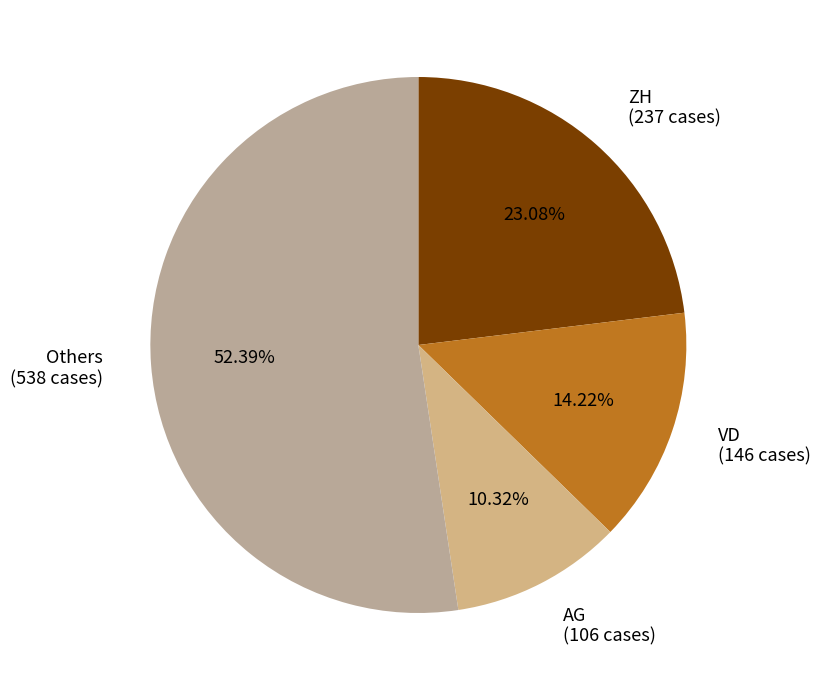

Which slice is the largest?

Others (538 cases)